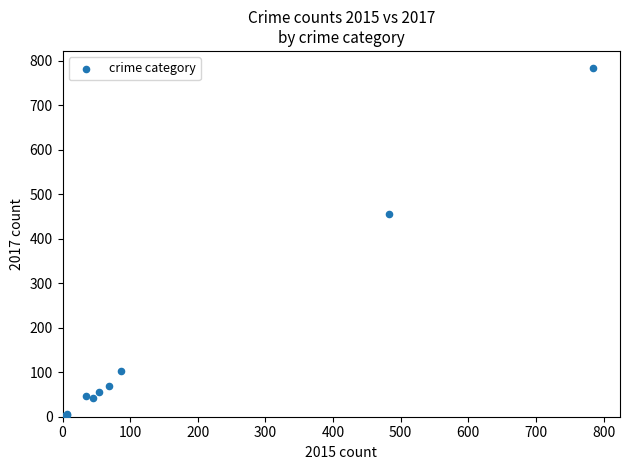

What Y value in the scatter plot is closest to 392?

456